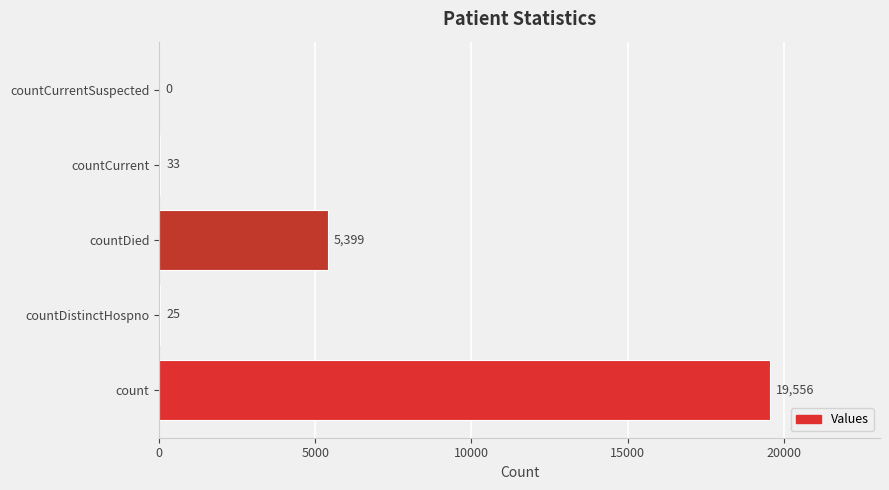

What is the approximate value at count, to the nearest 10?

19560